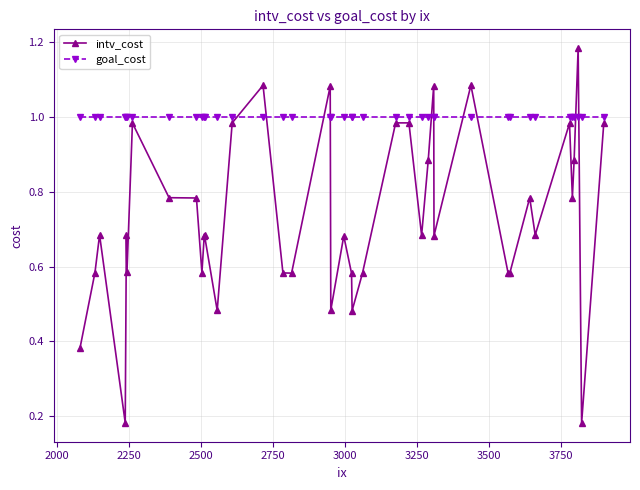

True or false: intv_cost and goal_cost intersect in this chart.

True